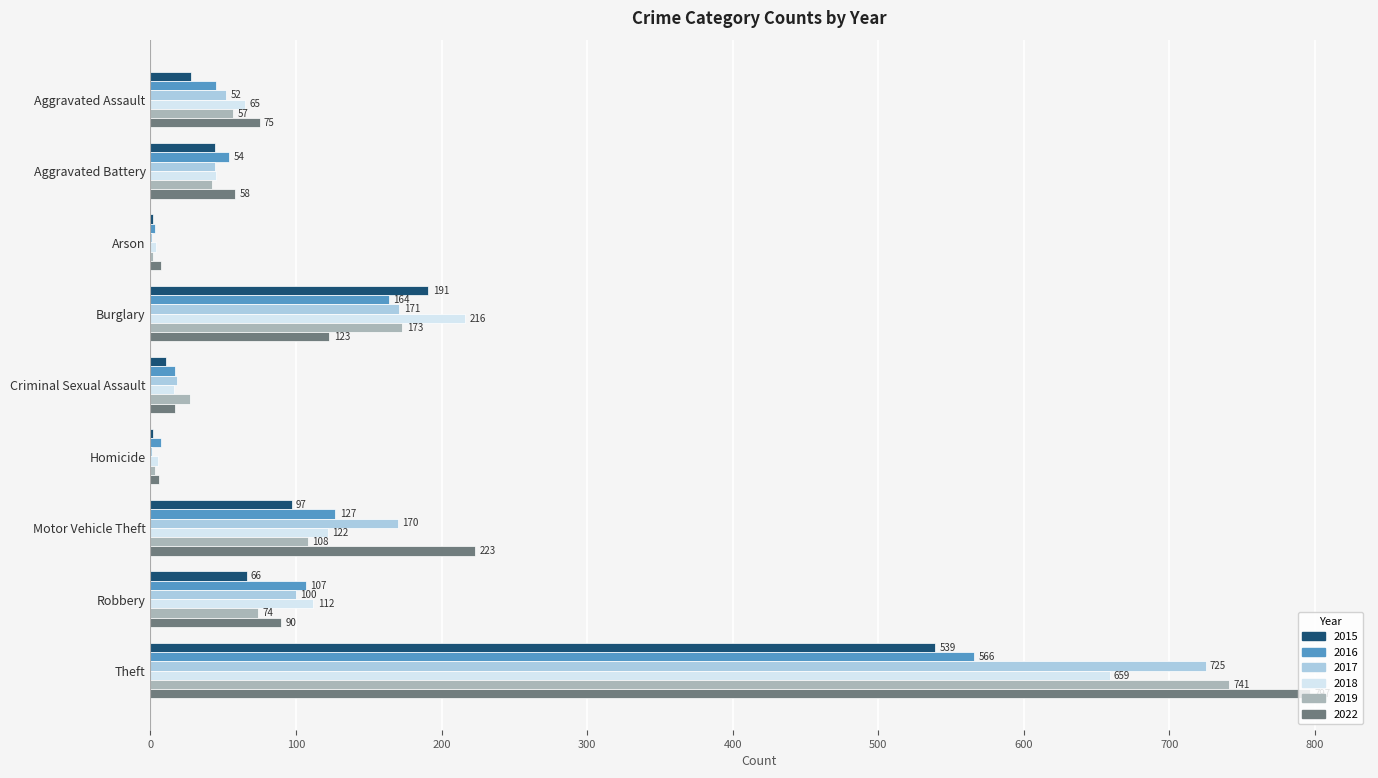

Is the value of 2015 at Arson greater than the value of 2022 at Motor Vehicle Theft?

No